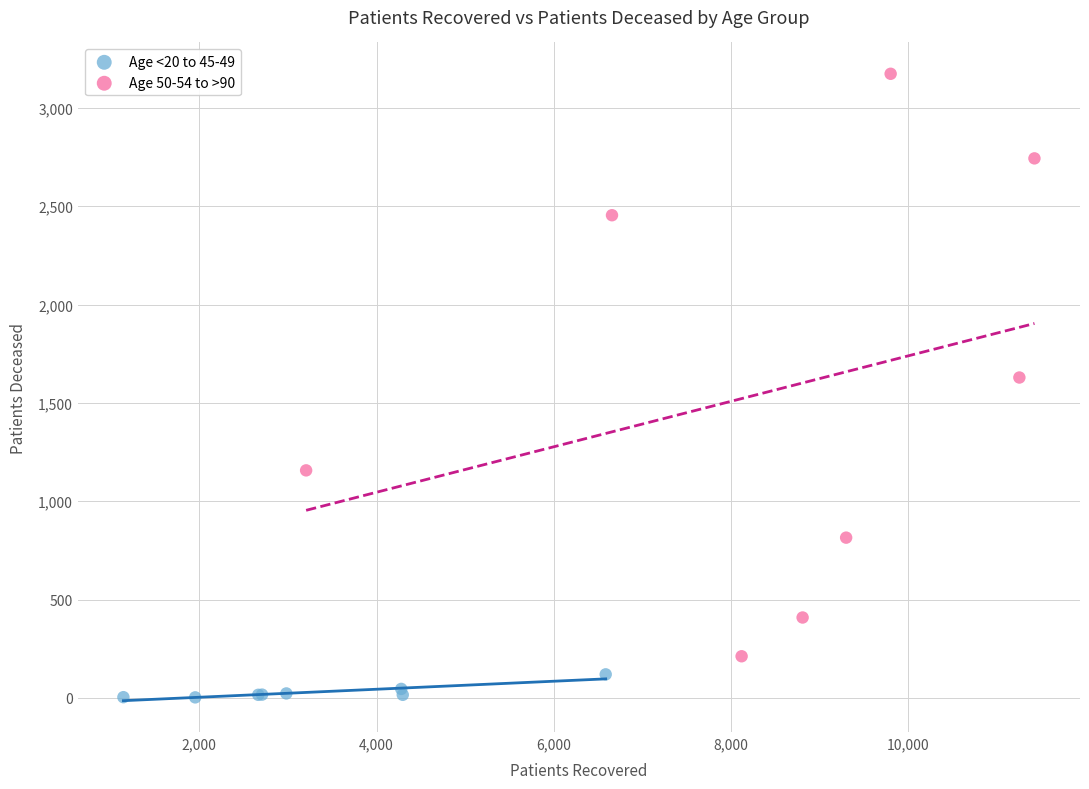

Which series contains the highest Y value?

Age 50-54 to >90